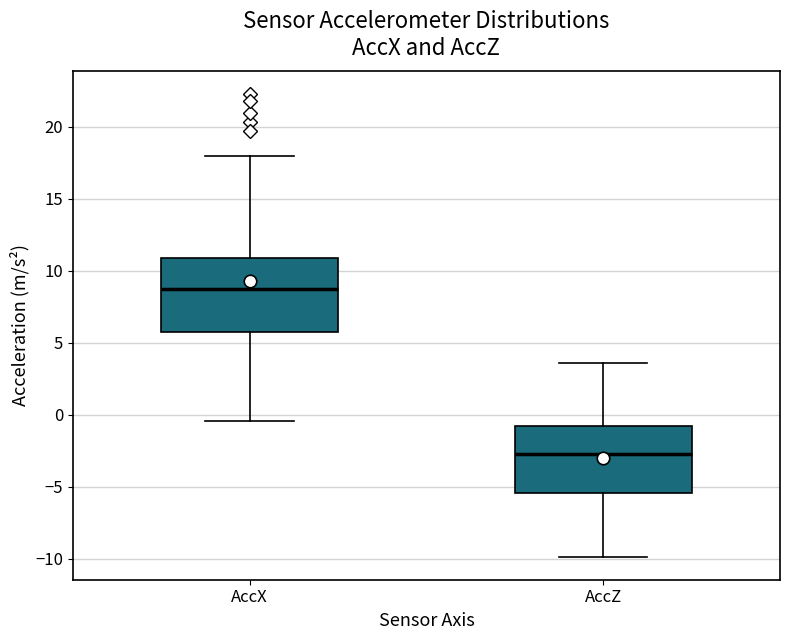

Which box has the highest median line?

AccX